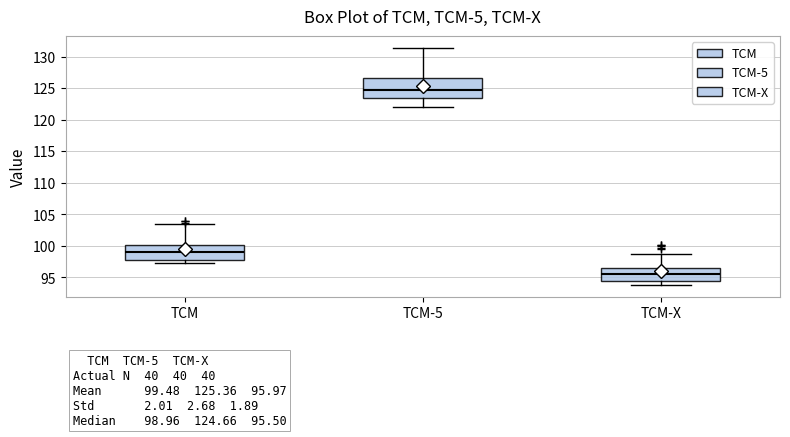

Which box is the tallest, from its lower edge to its upper edge?

TCM-5